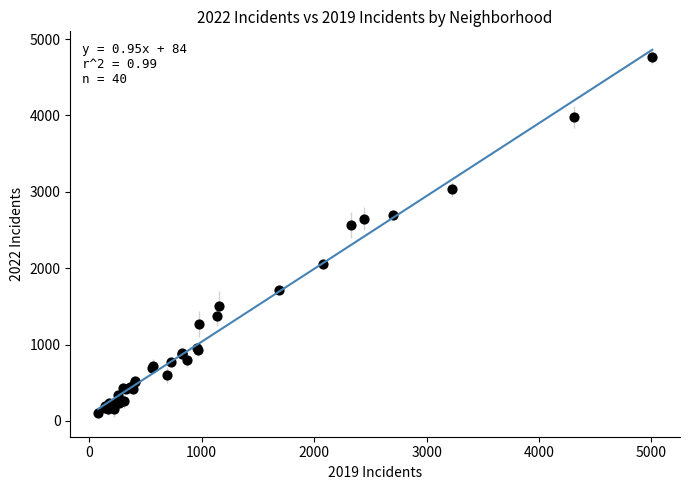

What Y value in the scatter plot is closest to 2431?

2566